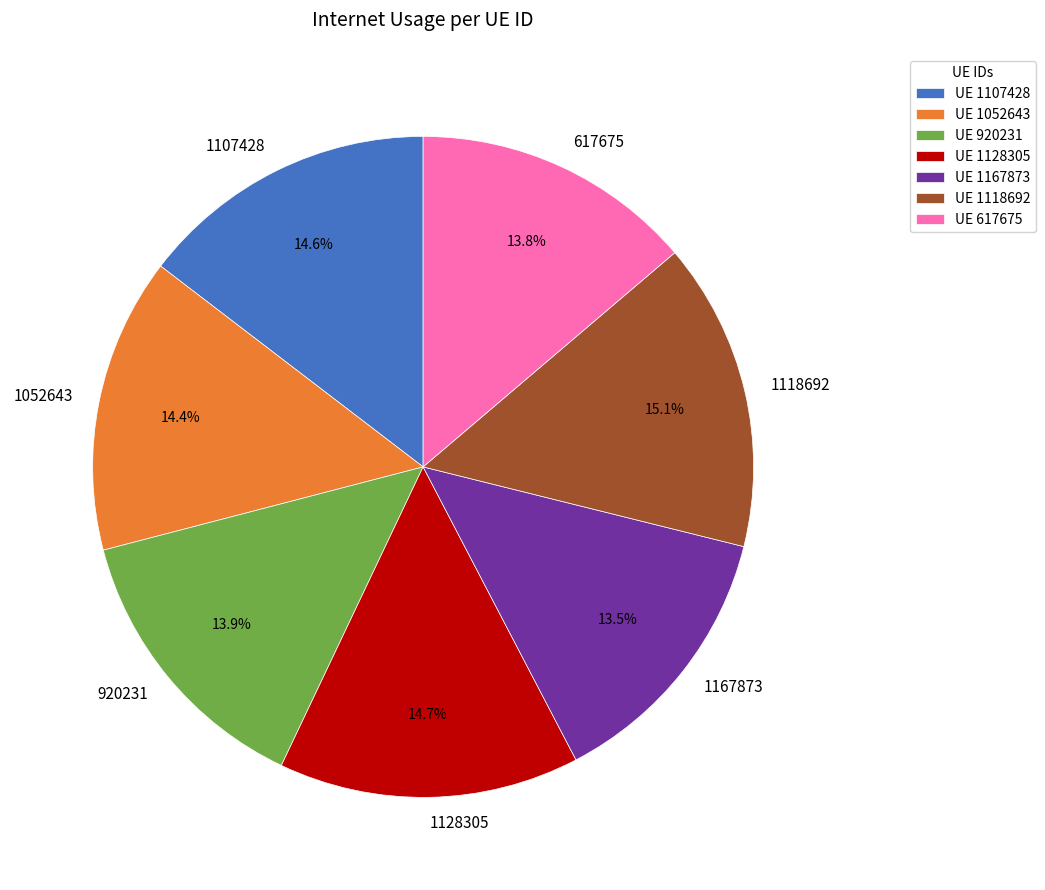

Combined, what portion of the pie is 1107428 and 1118692?

29.7%